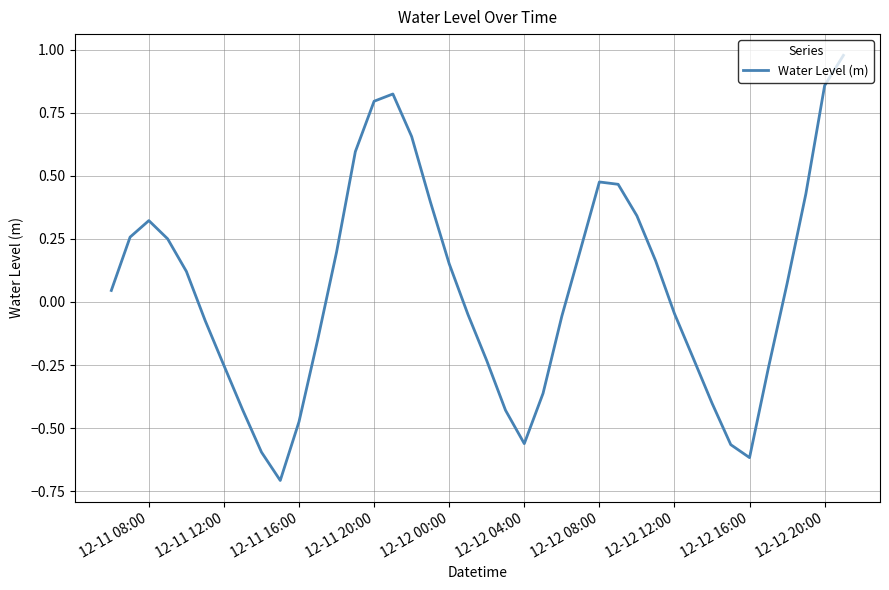

What is the smallest value displayed?

-0.7